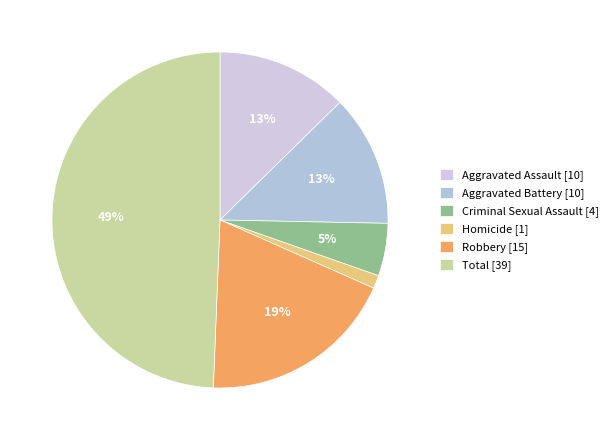

Do Aggravated Battery [10] and Homicide [1] together represent more than half of the pie?

No